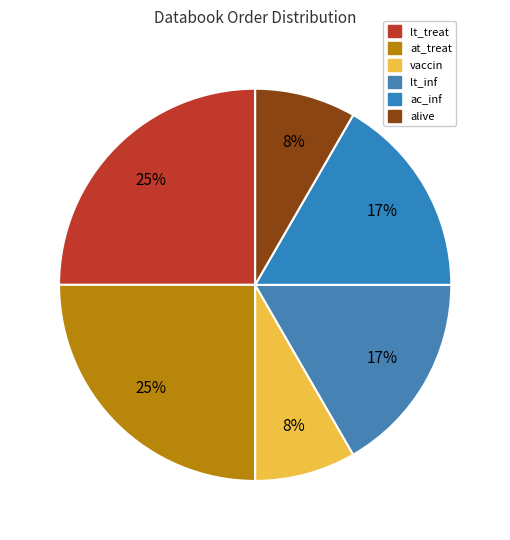

Count the number of slices in the pie.

6